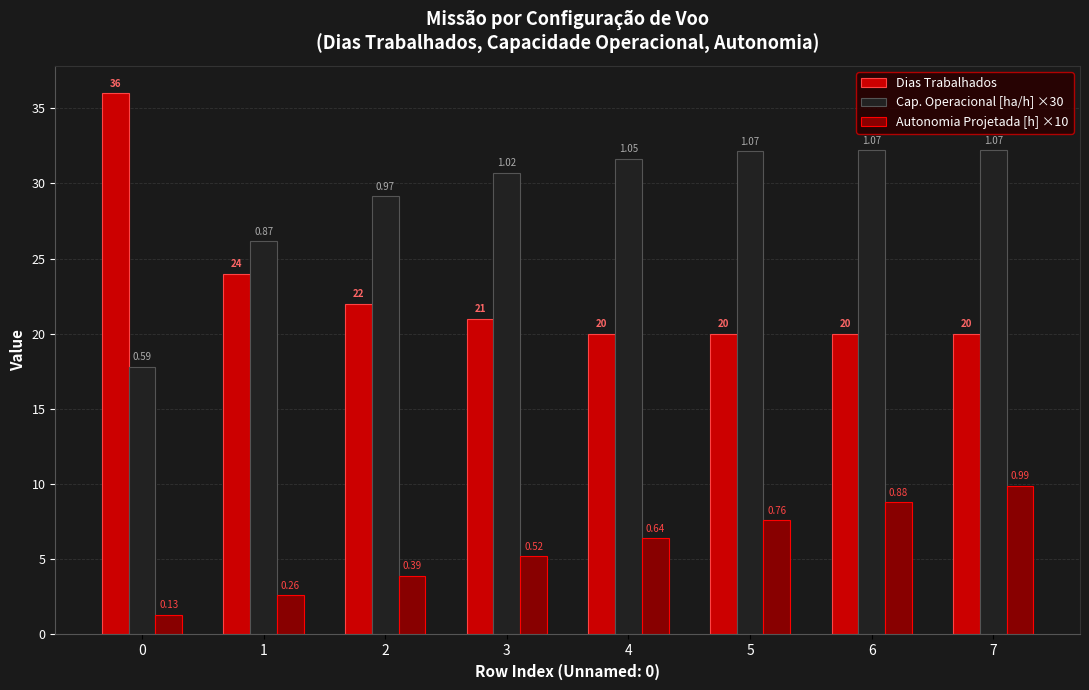

Which category has the lowest value in the Dias Trabalhados series?

4